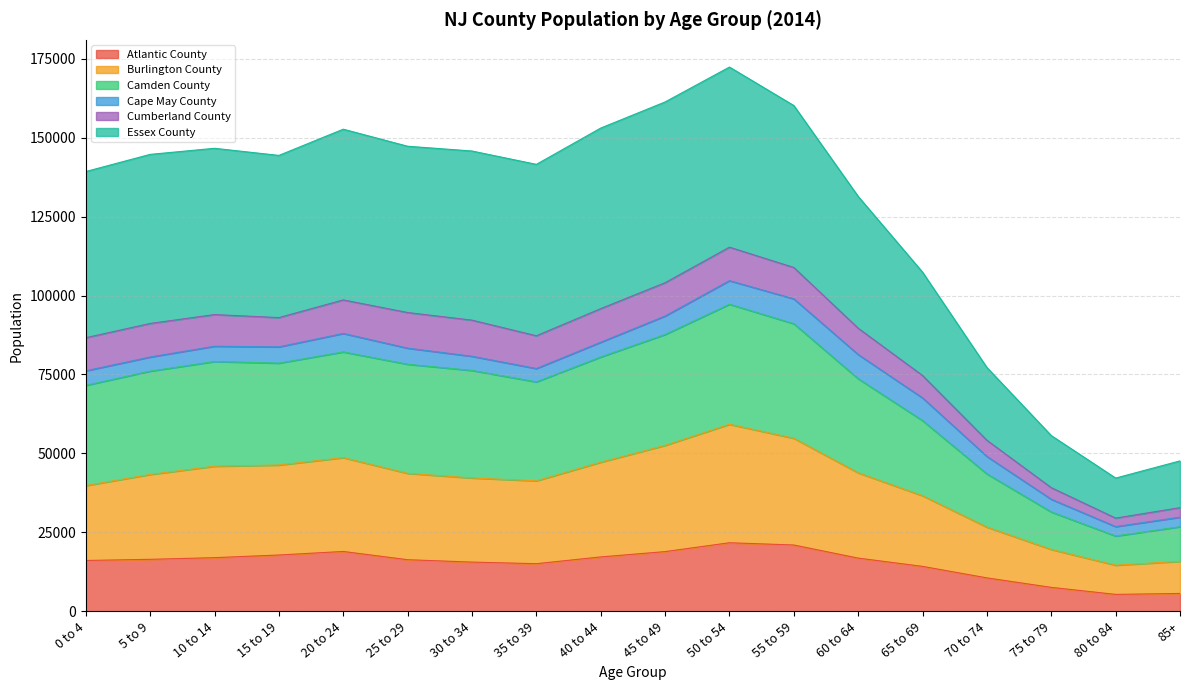

Is it true that Atlantic County equals 1422 at 85+?

False